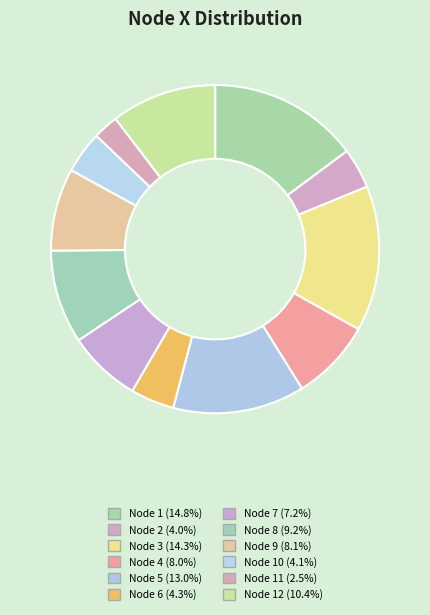

Which category has the smallest portion of the pie?

11